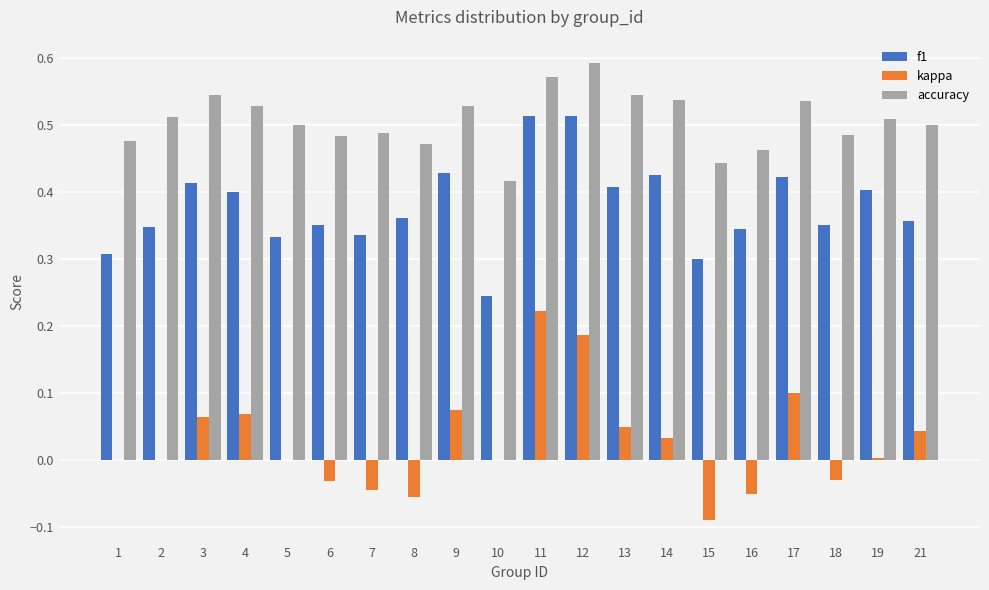

How many distinct data groups are displayed?

3